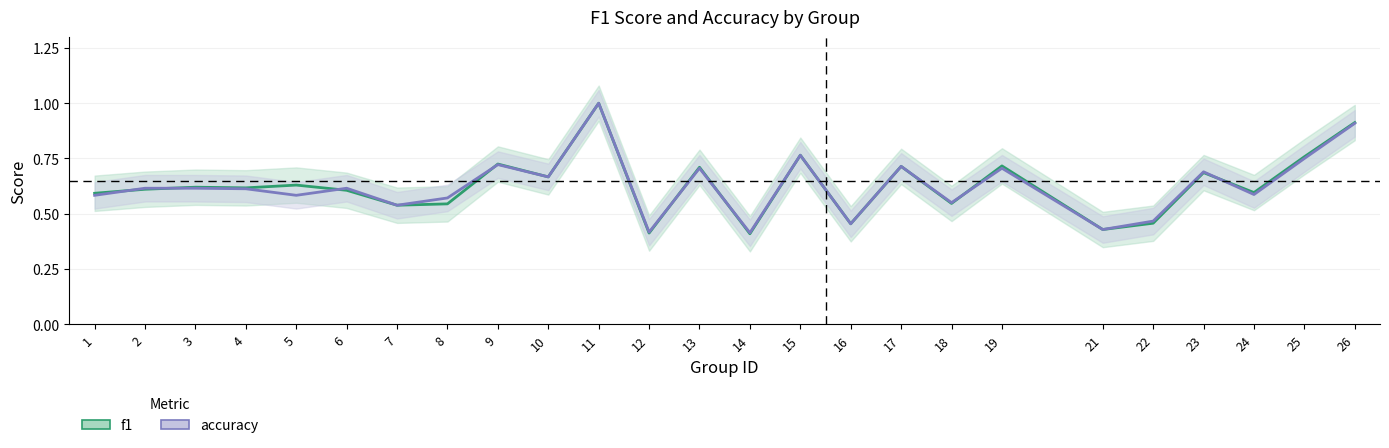

How many interior local valleys does the accuracy series have?

9